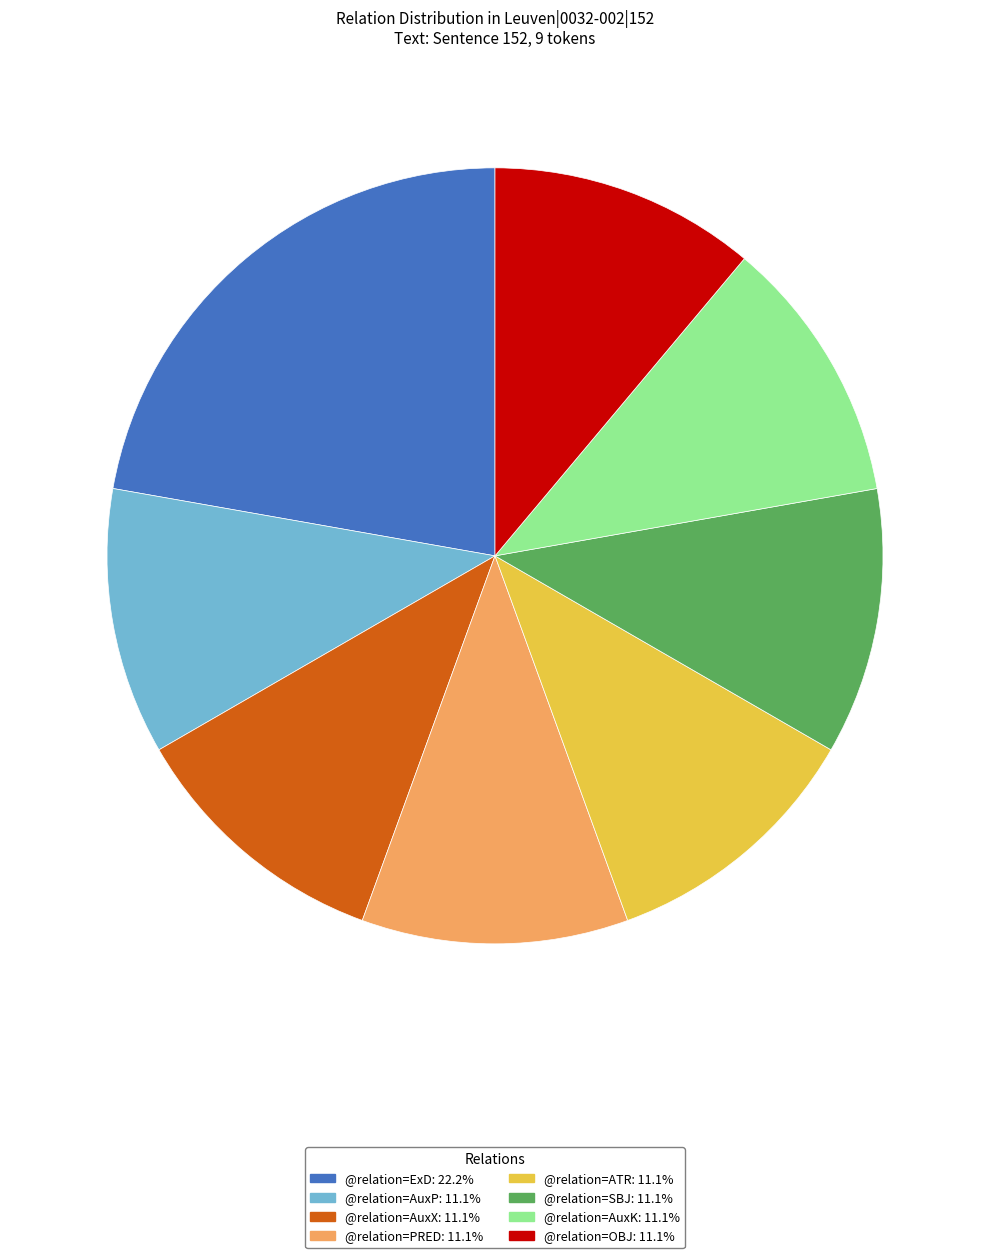

True or false: @relation=ATR accounts for 26% of the total.

False